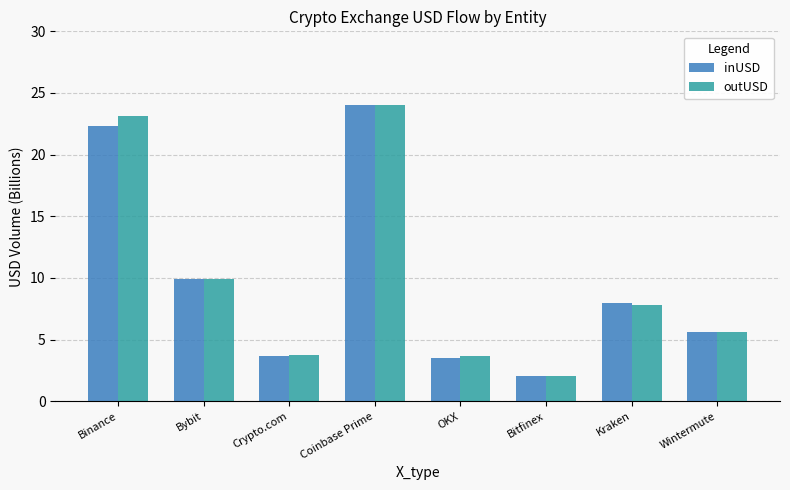

Is it true that inUSD equals 32.7 at Coinbase Prime?

False